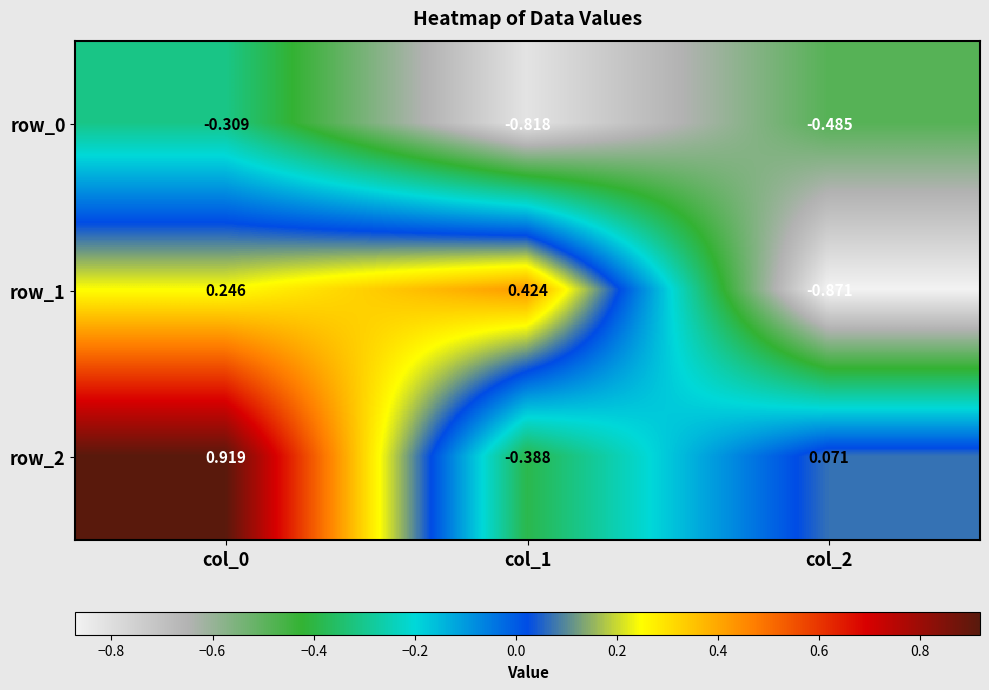

What is the spread (max minus min) of values at col_0?

1.2